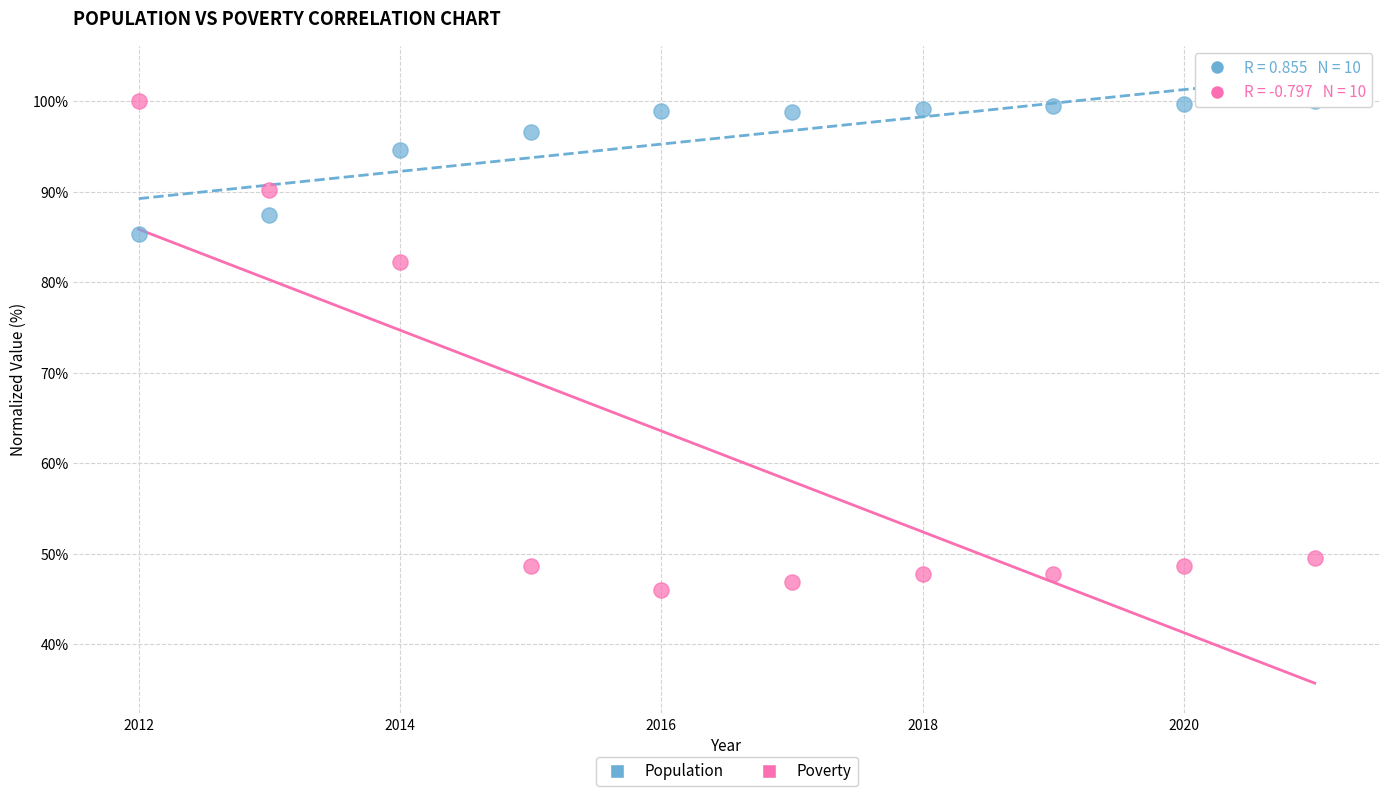

Across all series, what Y value is closest to 73?

82.3